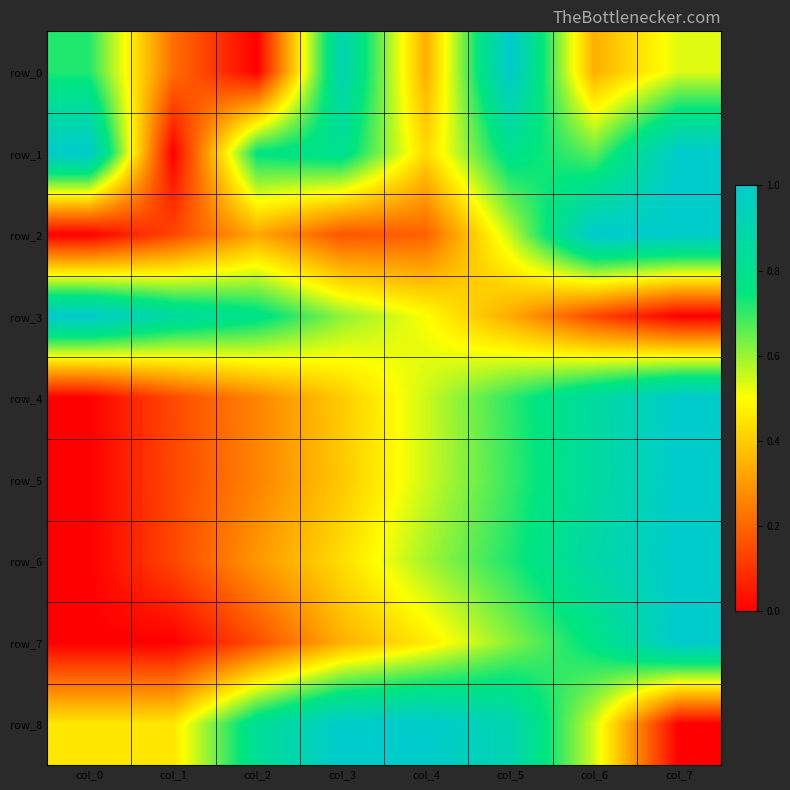

How many values in the row_7 series exceed 0?

6